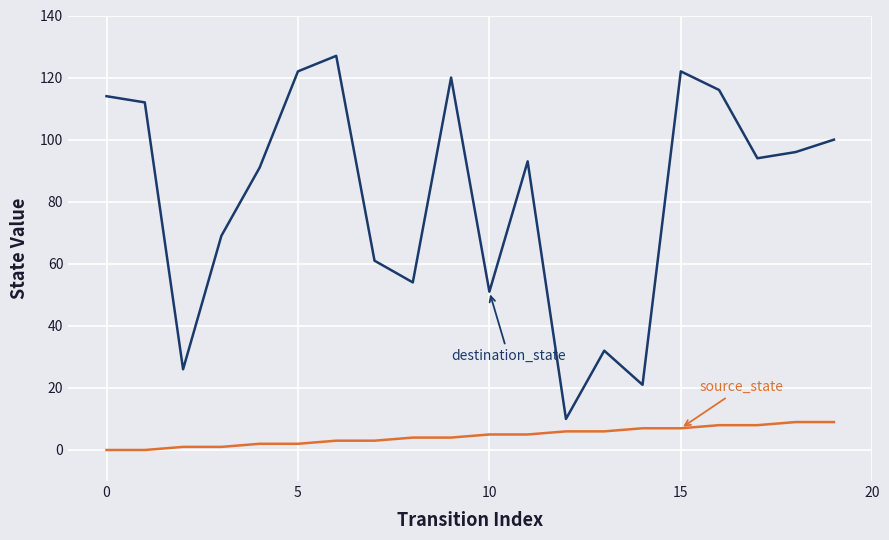

What is the maximum value shown in the chart?

127